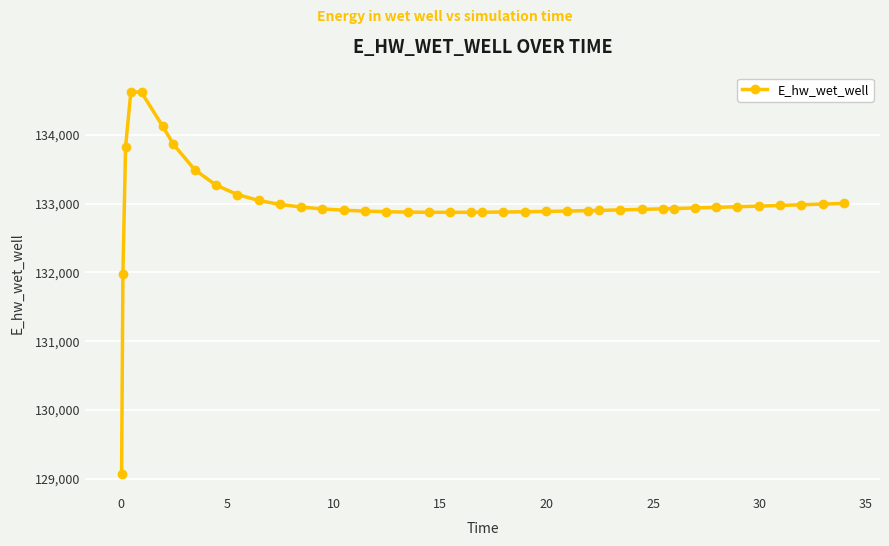

What is the maximum value shown in the chart?

134628.2